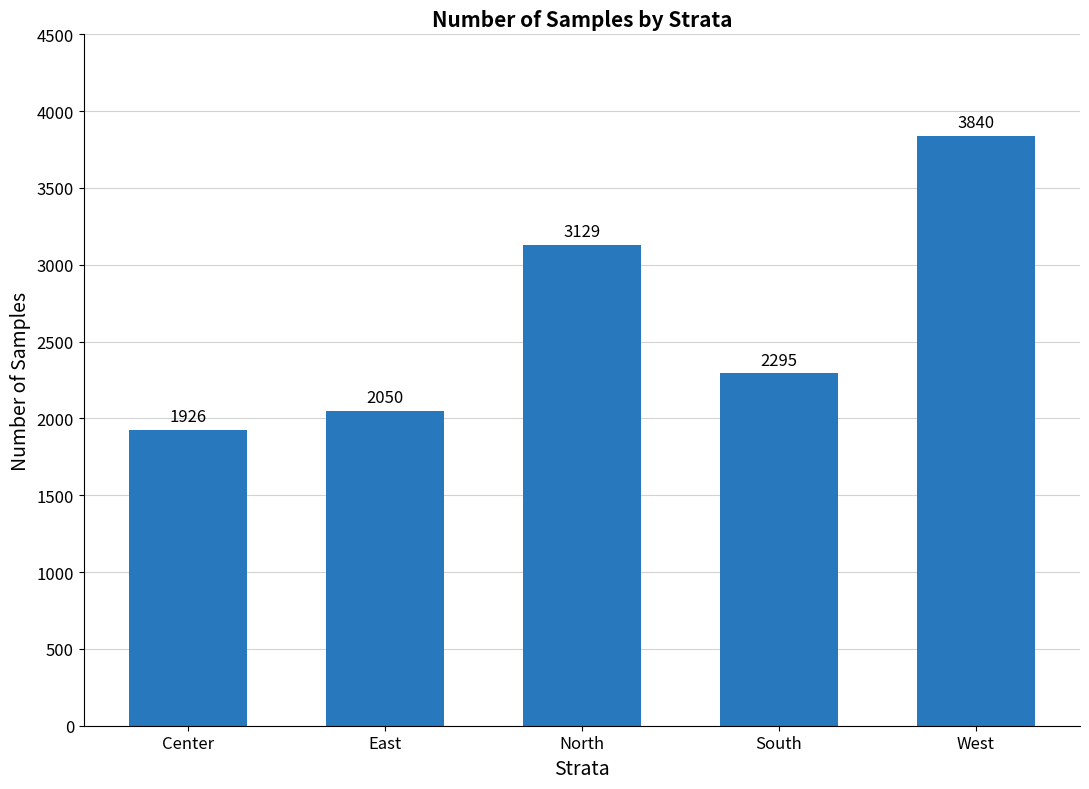

How many values are below 2295?

2